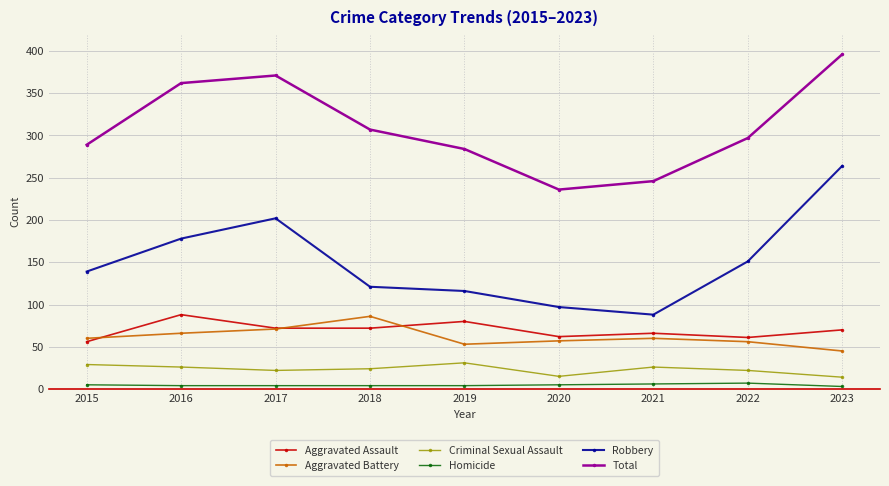

True or false: Aggravated Battery and Criminal Sexual Assault cross at least once.

False